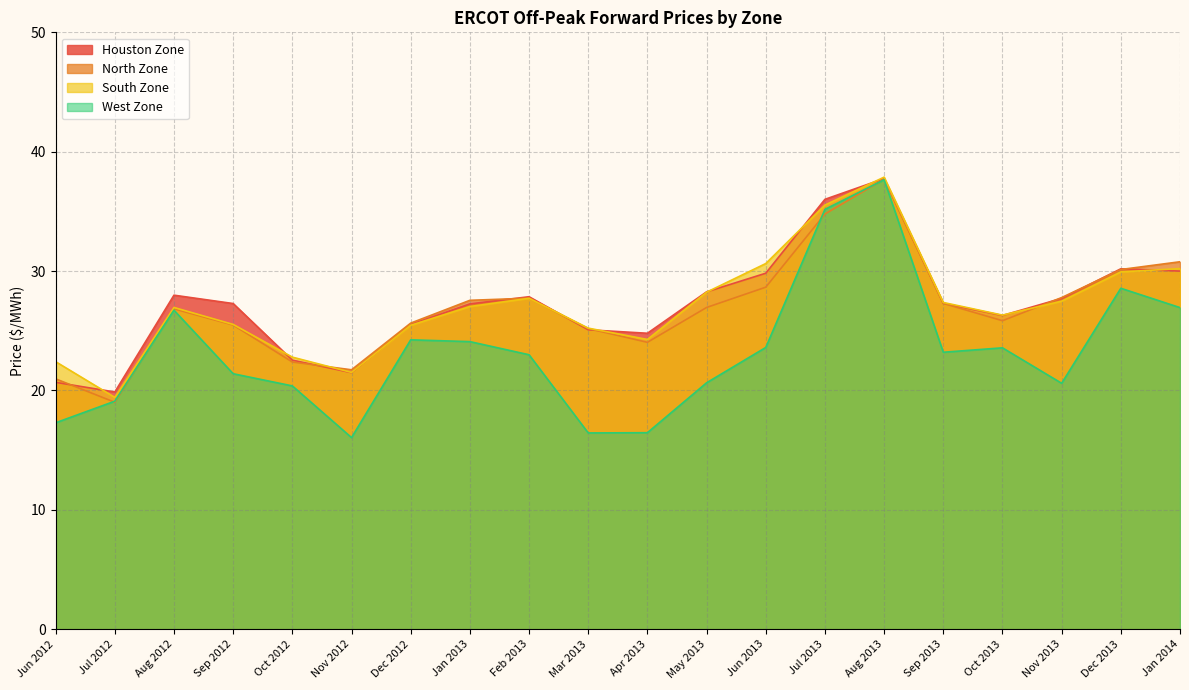

True or false: Houston Zone and West Zone intersect in this chart.

False